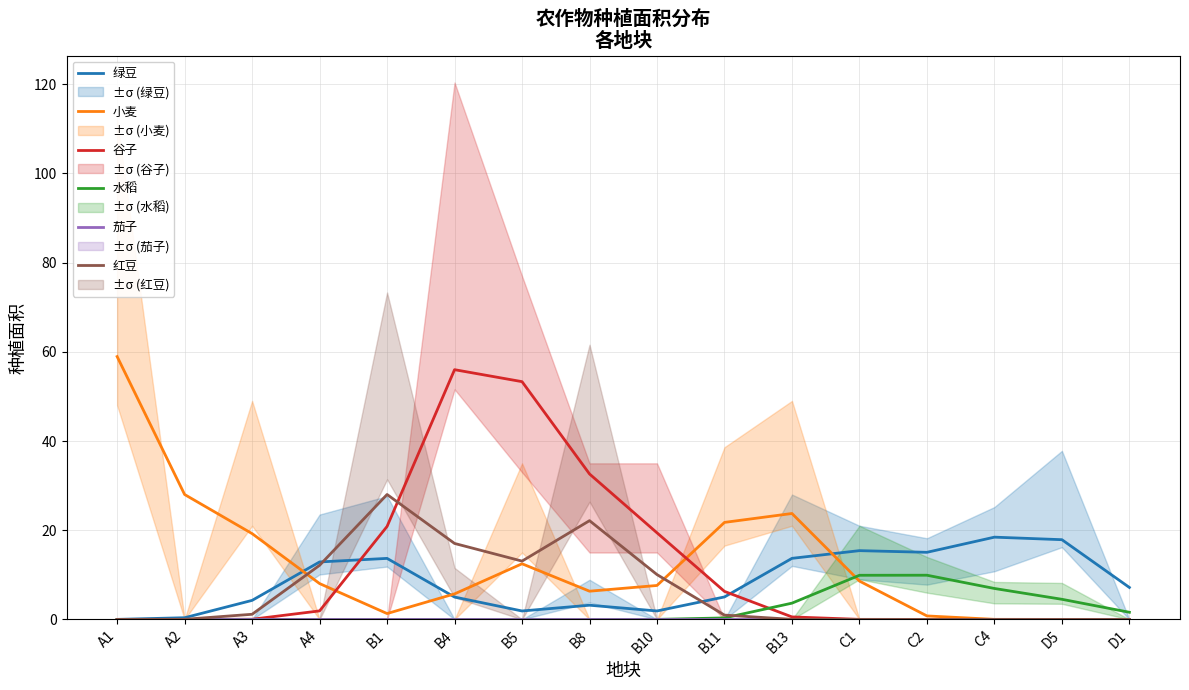

What is the total value across all series at C2?

25.7